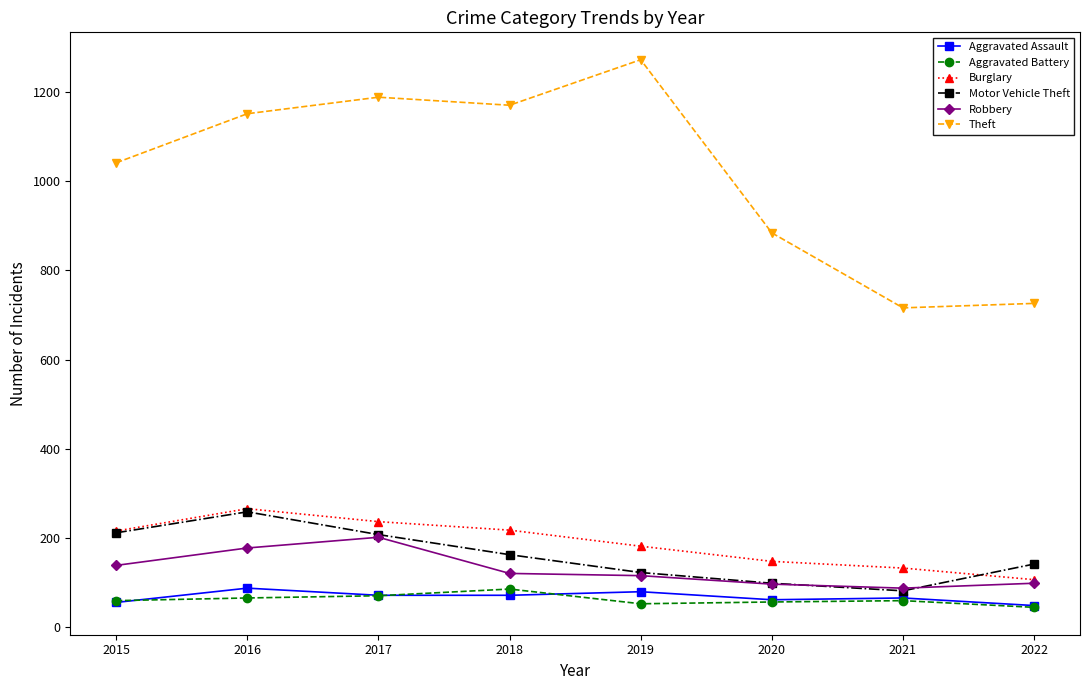

What is the value of the Aggravated Battery point at the 6th from the left?

57